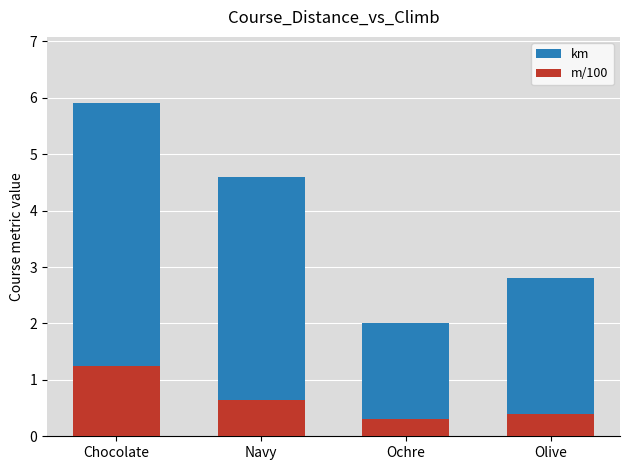

What is the value of the km bar at the 4th from the left?

2.8